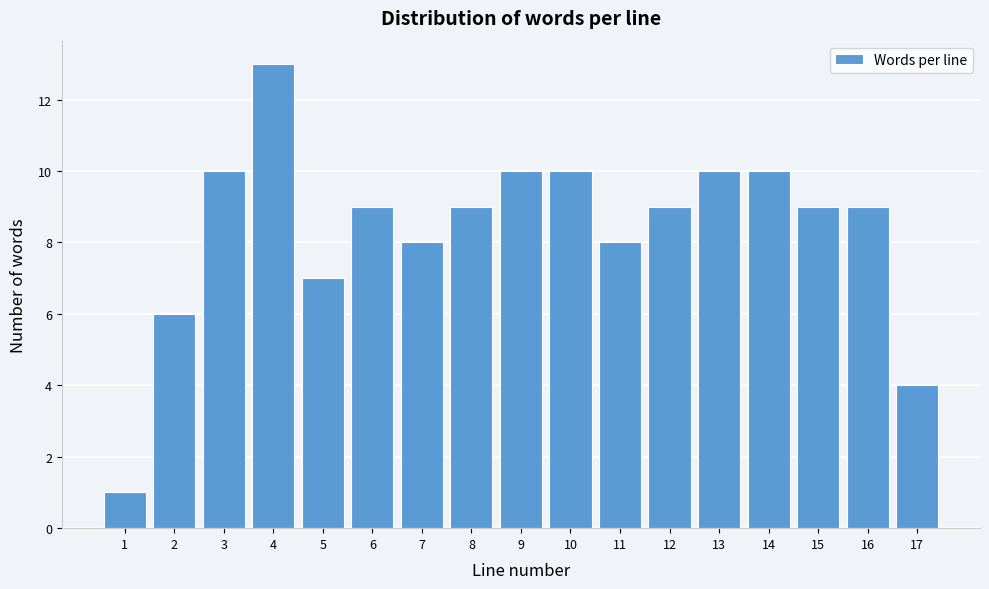

How tall is the bar that spans 3.5 to 4.5 on the x-axis? The values are not printed on the chart, so give them approximately, as read against the axis.

13